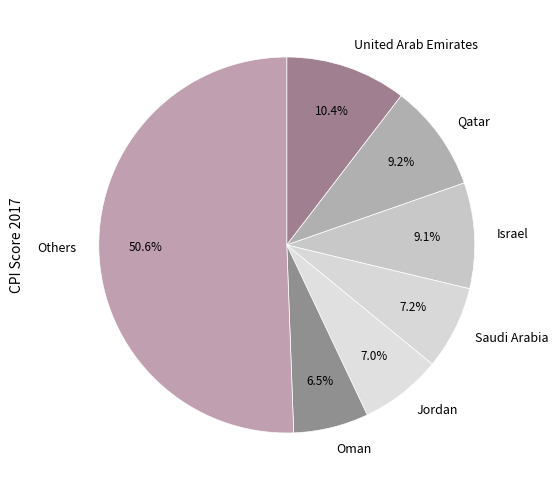

To the nearest percent, what portion does Israel represent?

9%